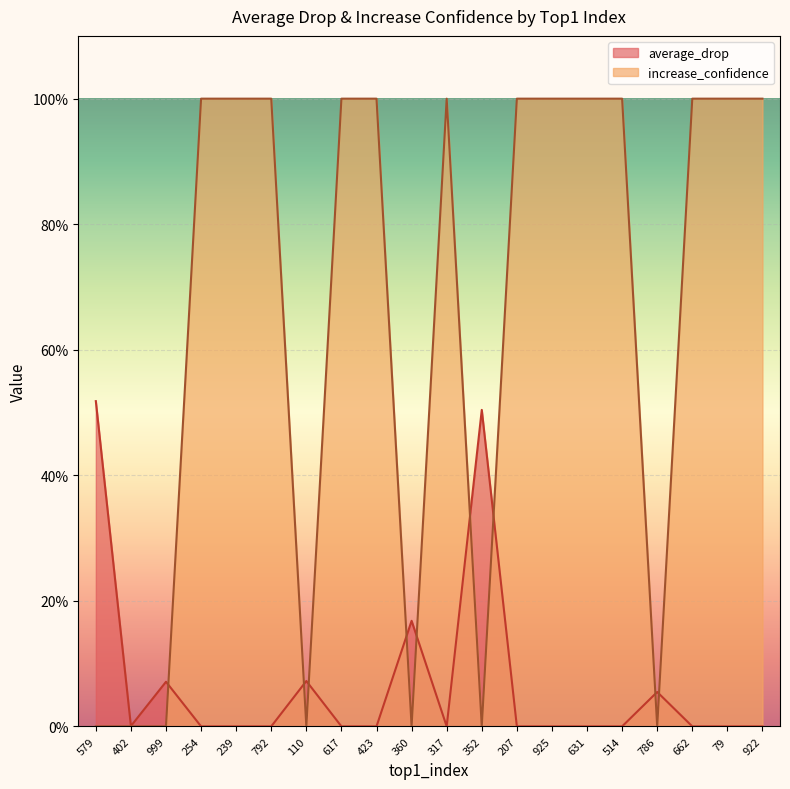

What is the total value across all series at 352?

50.4